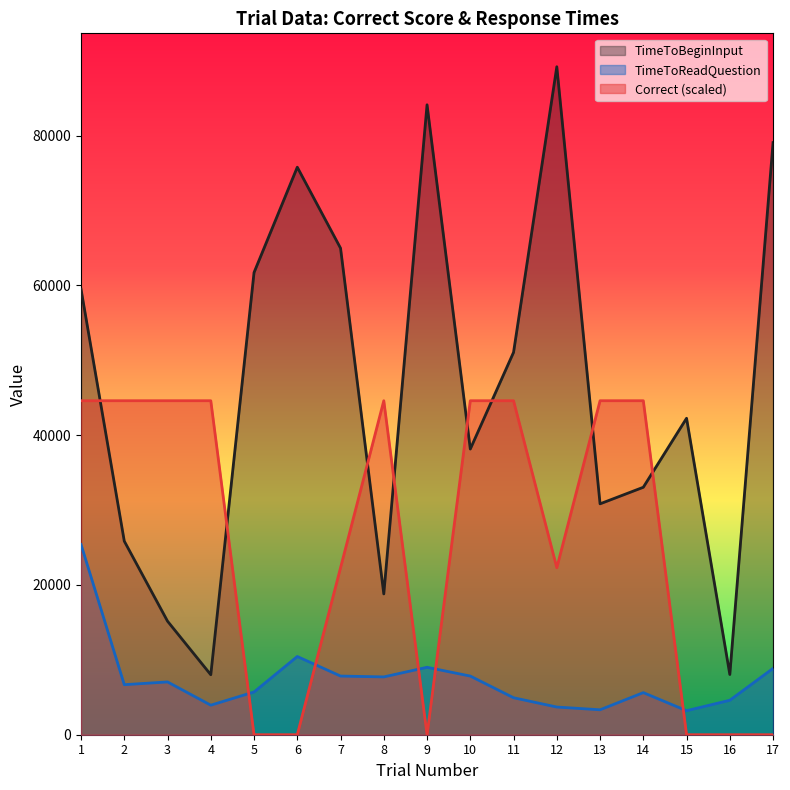

How many data points in TimeToBeginInput are above 42255?

9